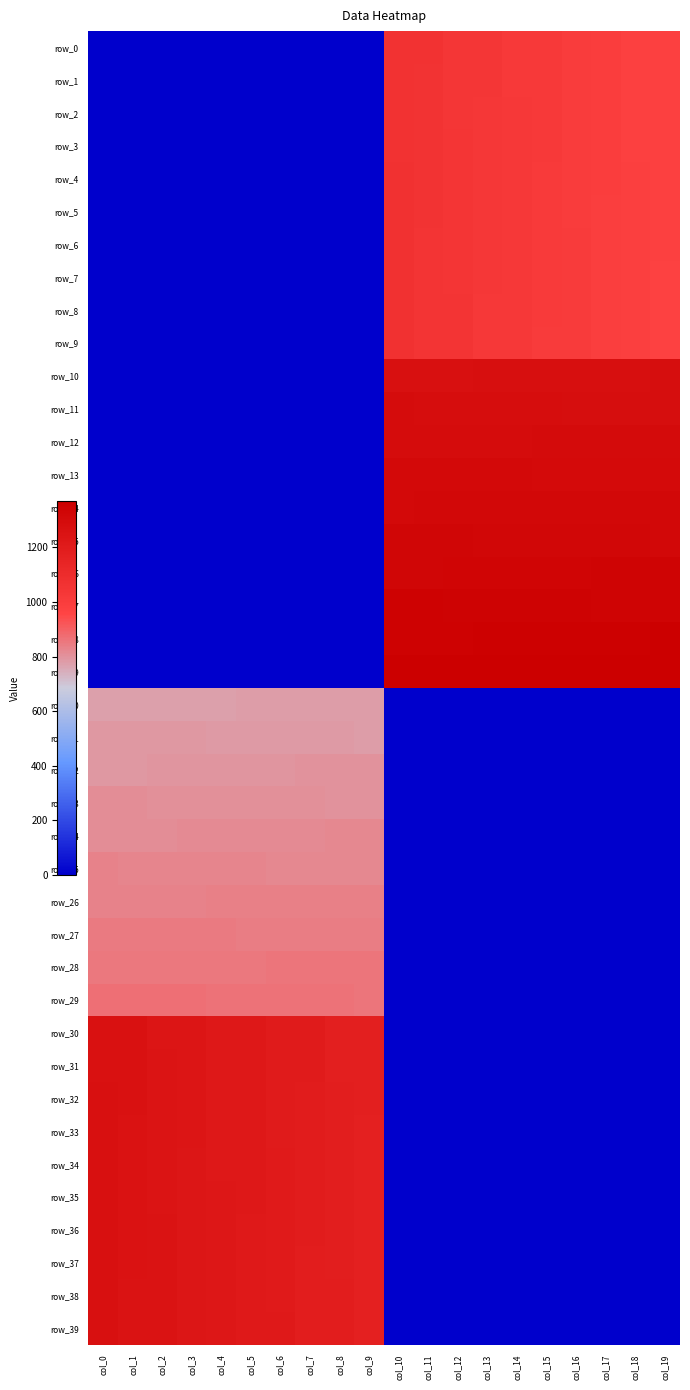

What is the spread (max minus min) of values at col_10?

1370